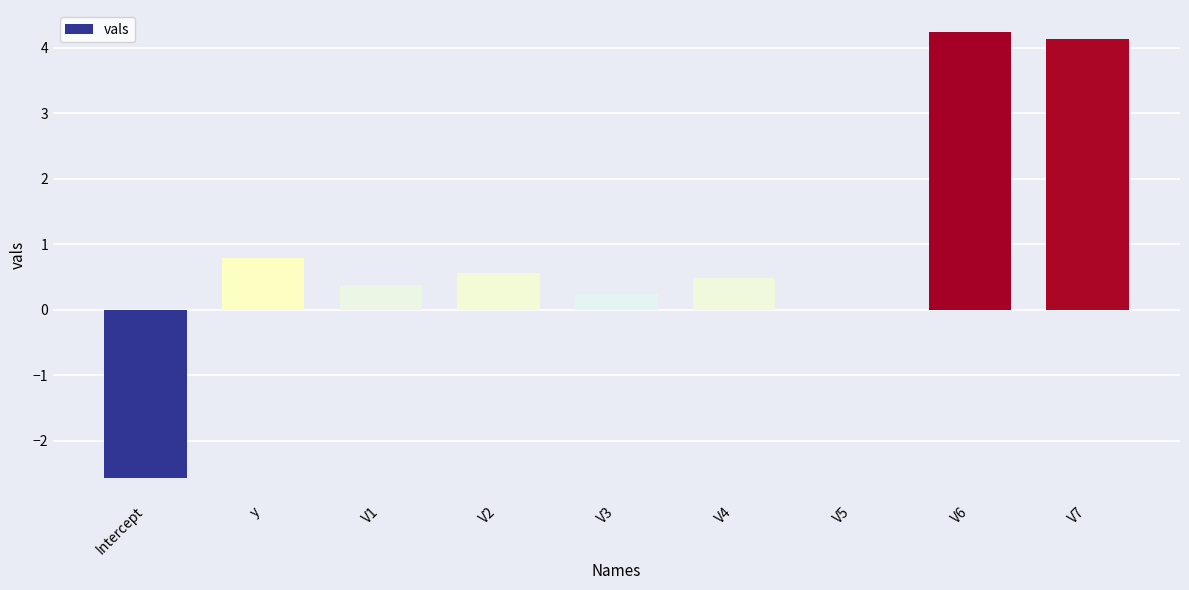

Is it true that the value at V1 is 0.4?

True